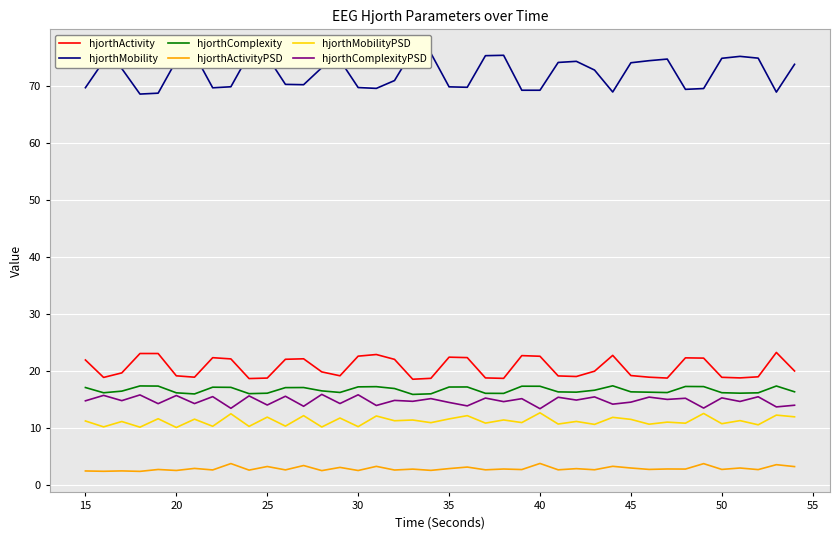

True or false: hjorthComplexity and hjorthActivity cross at least once.

False